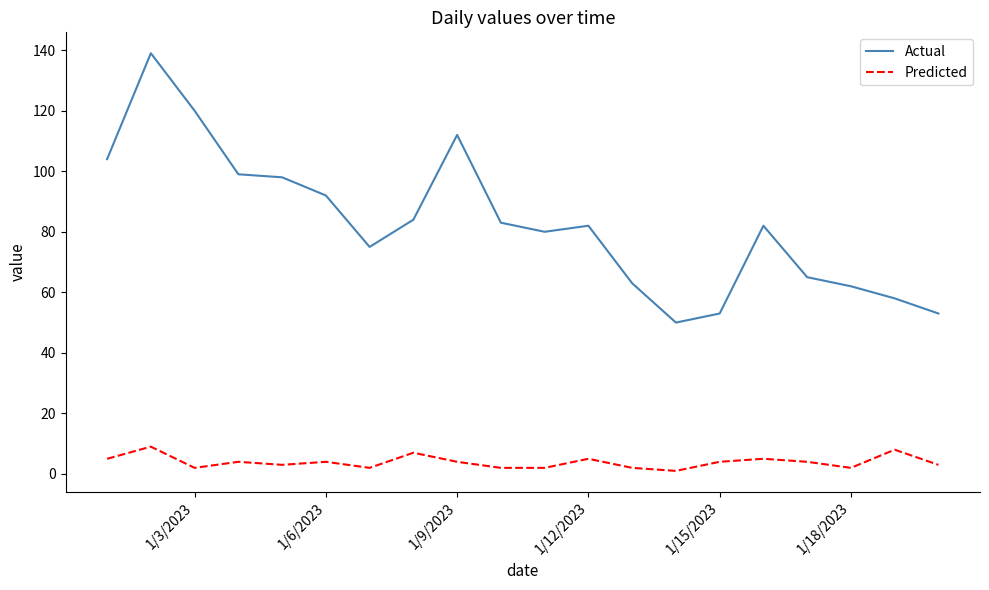

Is this an area chart (filled region under the line)?

No